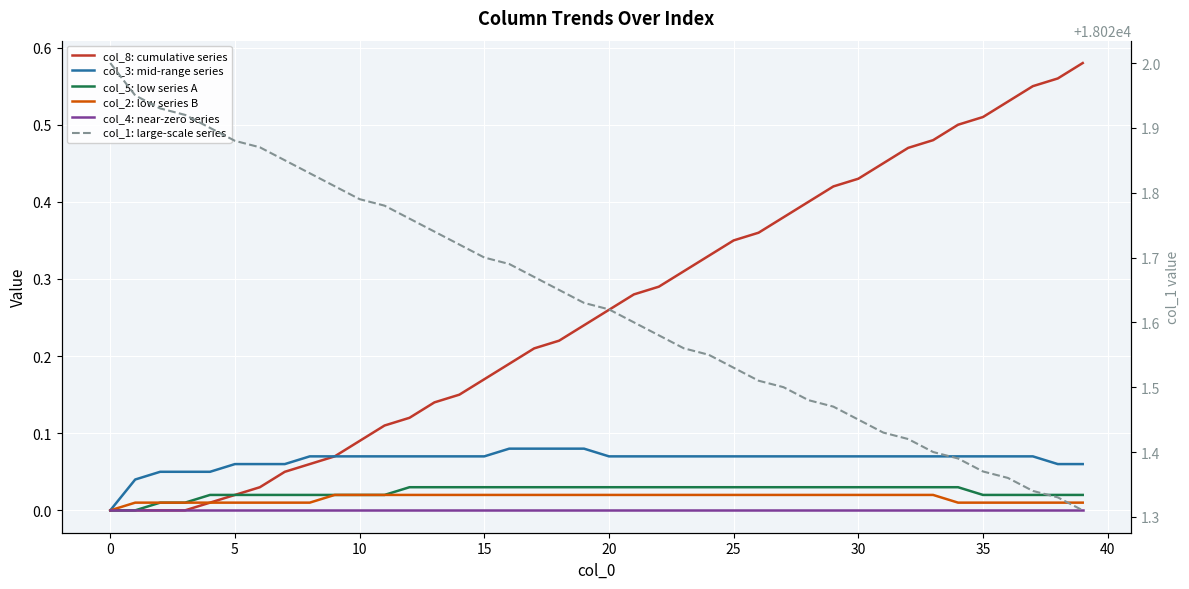

What is the label of the 18th point from the left?

17